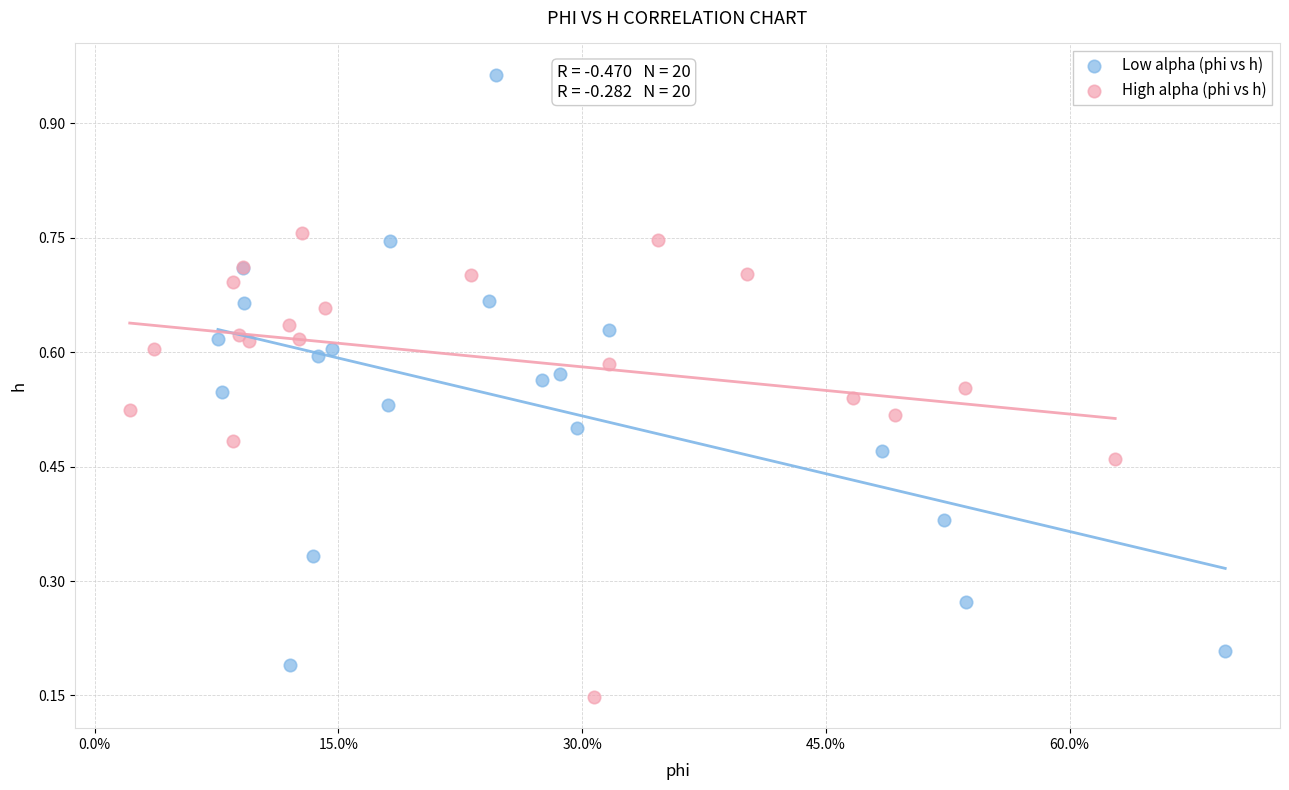

Which series contains the highest Y value?

Low alpha (phi vs h)